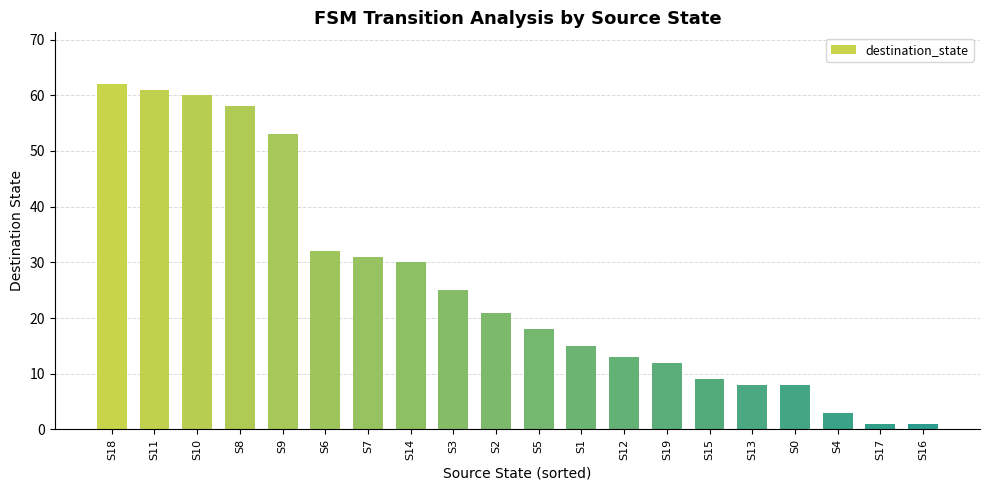

Reading left to right, extract all data points from this chart.

S18=62	S11=61	S10=60	S8=58	S9=53	S6=32	S7=31	S14=30	S3=25	S2=21	S5=18	S1=15	S12=13	S19=12	S15=9	S13=8	S0=8	S4=3	S17=1	S16=1